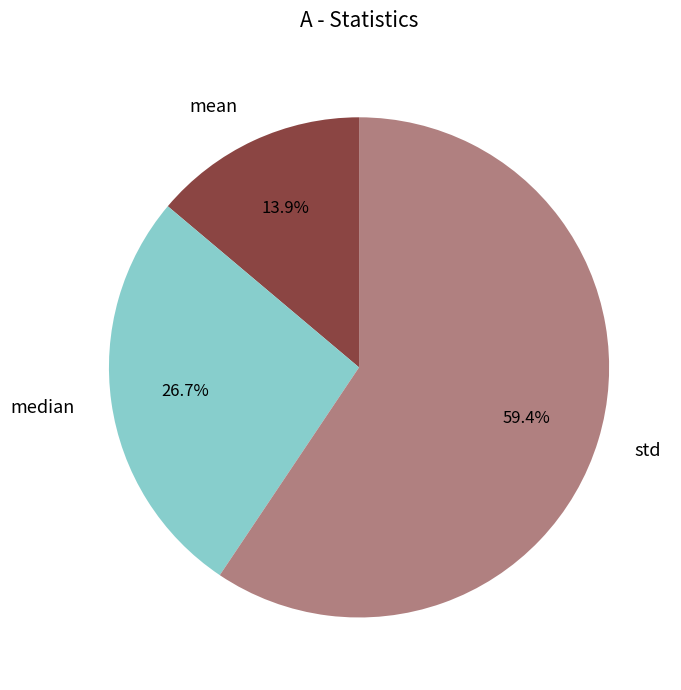

To the nearest percent, what is the difference between the largest and smallest slice percentages?

46%